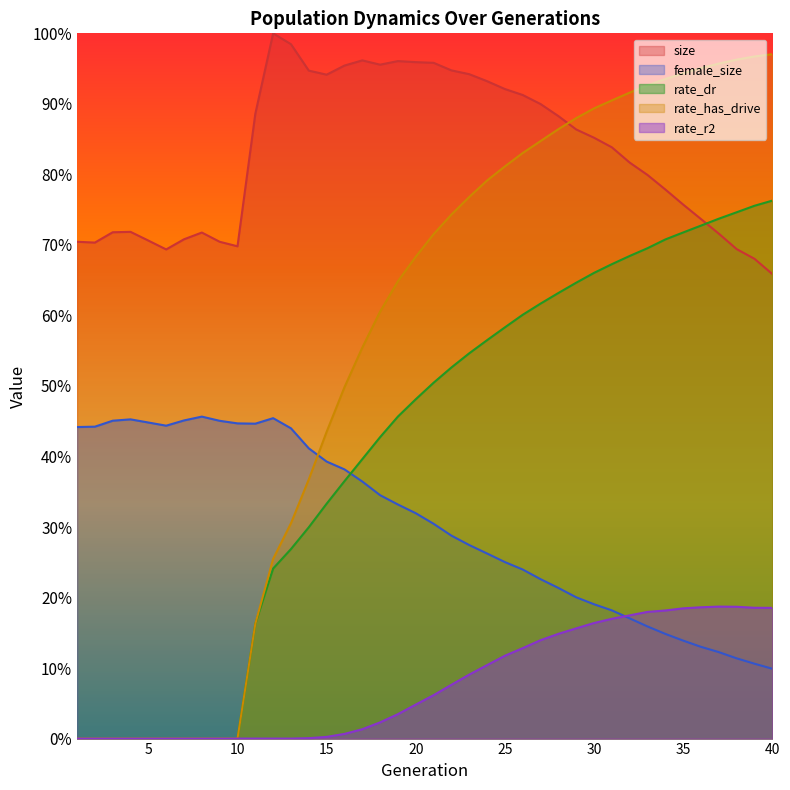

Does the chart display data point markers on the line(s)?

No